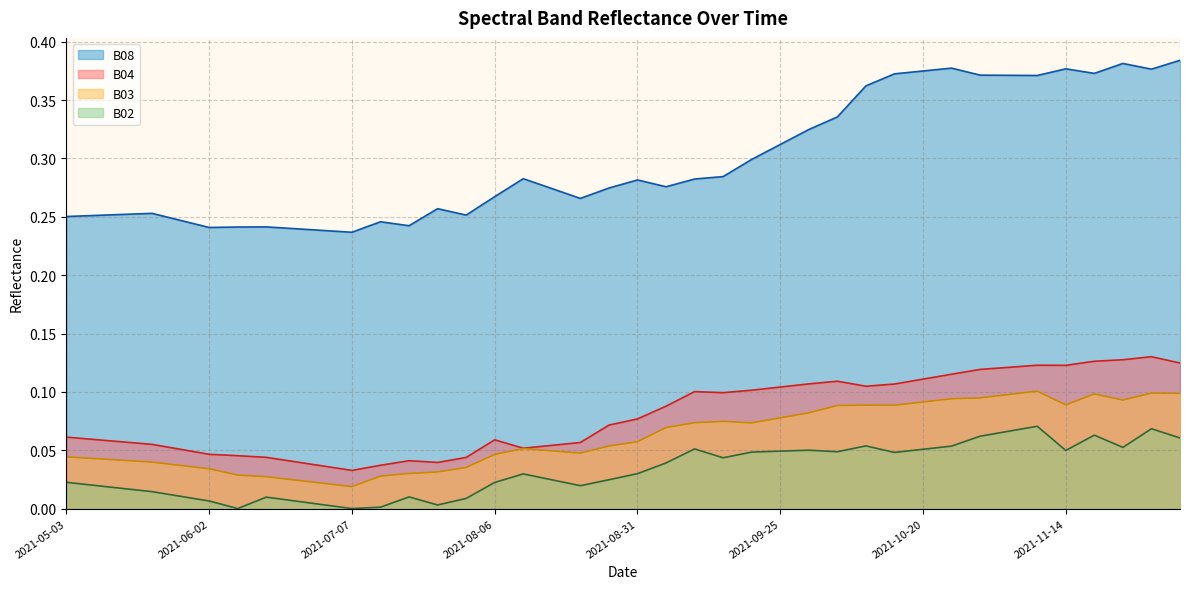

What is the label of the 31st point from the left?

2021-10-20